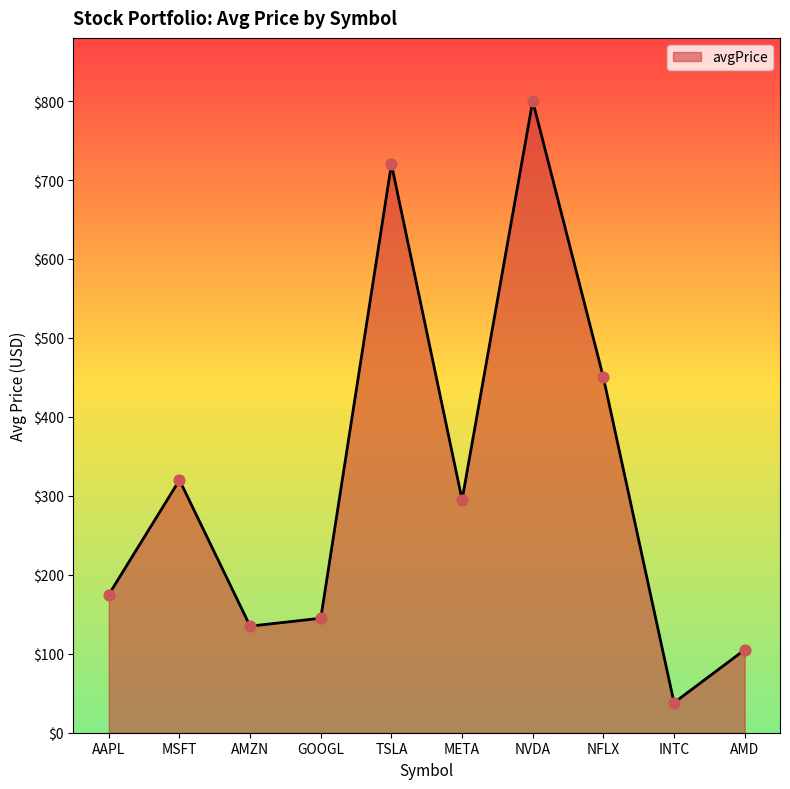

What is the change in value from META to NFLX?

+155